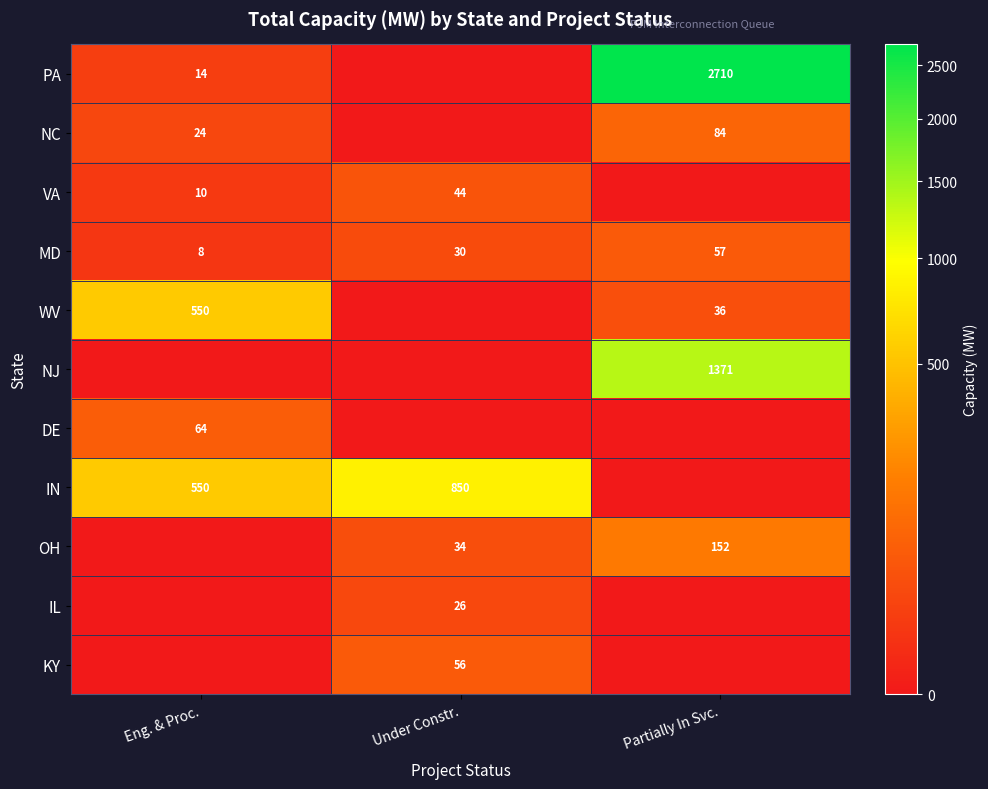

What is the difference between the NC values at Eng. & Proc. and Partially In Svc.?

60